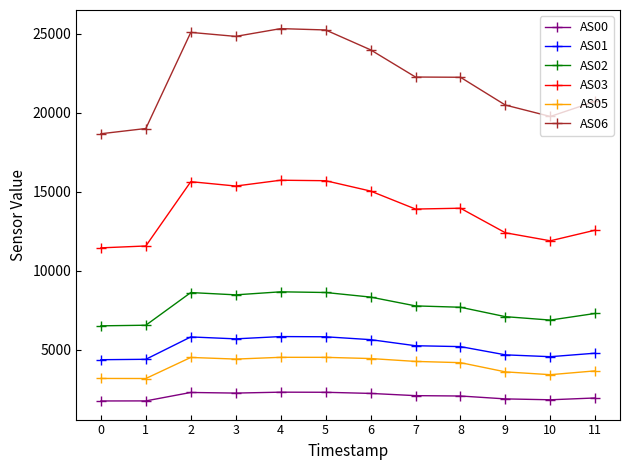

What is the spread (max minus min) of values at 5?

22931